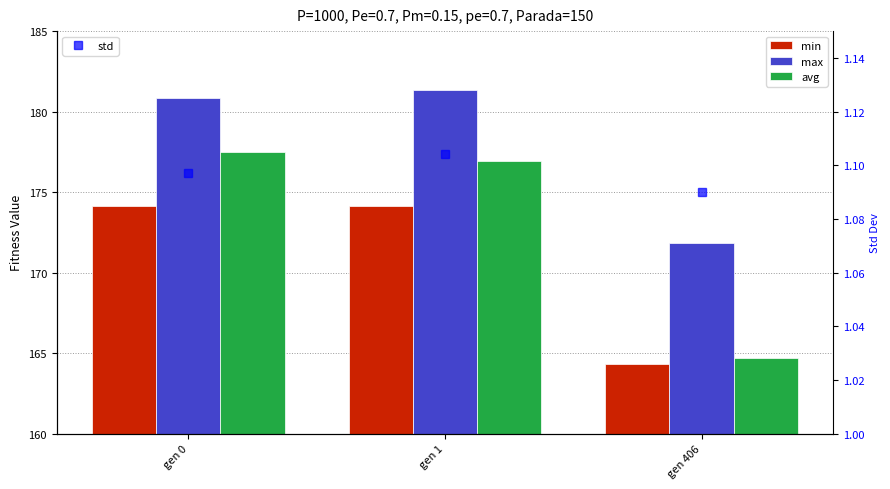

At which category is the sum across all series the highest?

gen 0